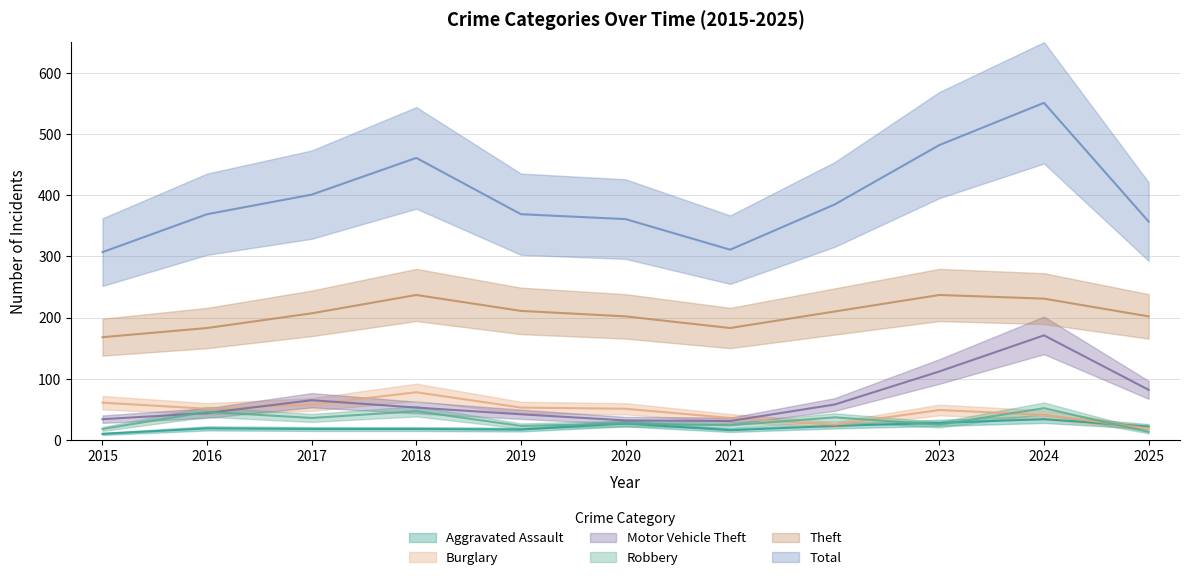

How many interior local valleys does the Theft series have?

1